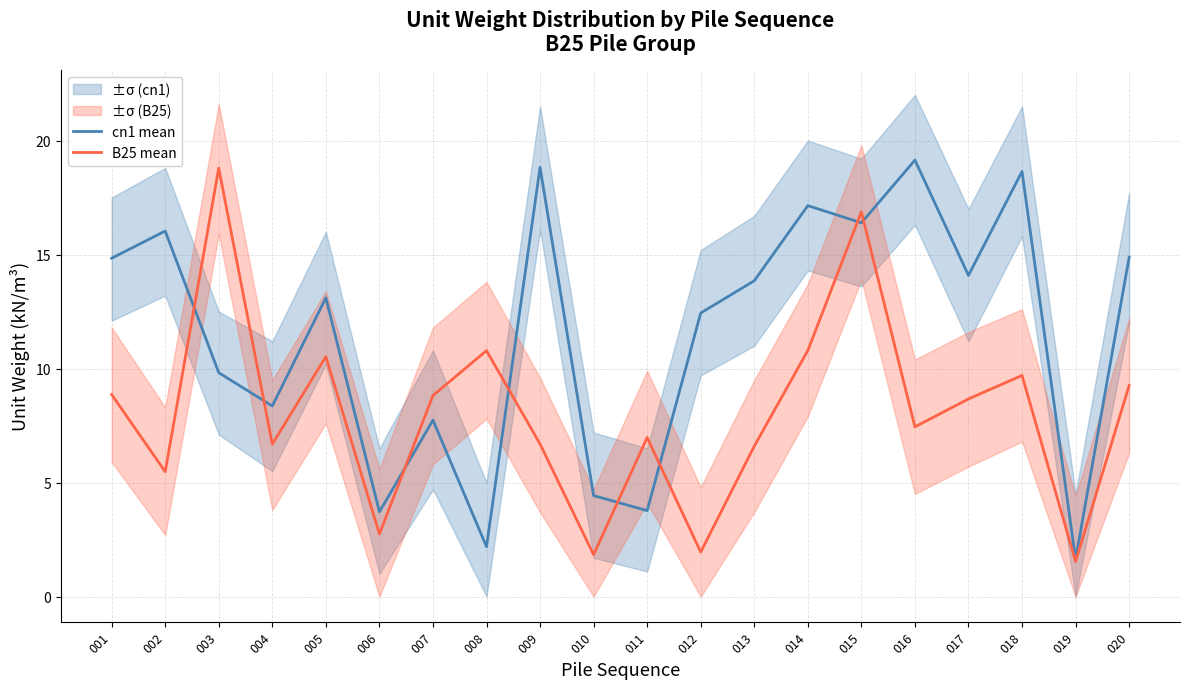

Which series ends up on top after the final intersection of cn1 mean and B25 mean?

cn1 mean